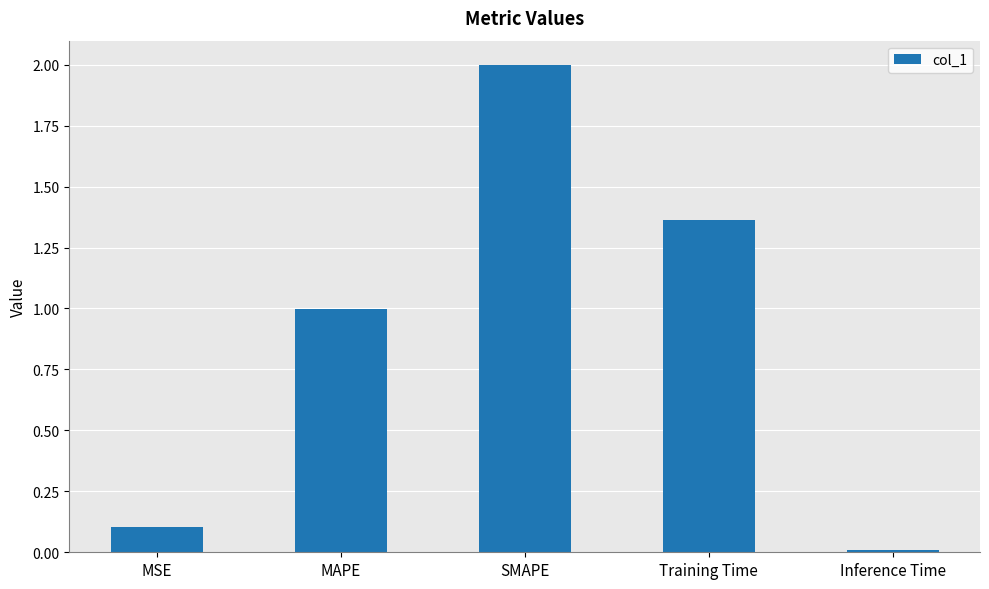

What is the sum of the values at SMAPE and Inference Time?

2.0